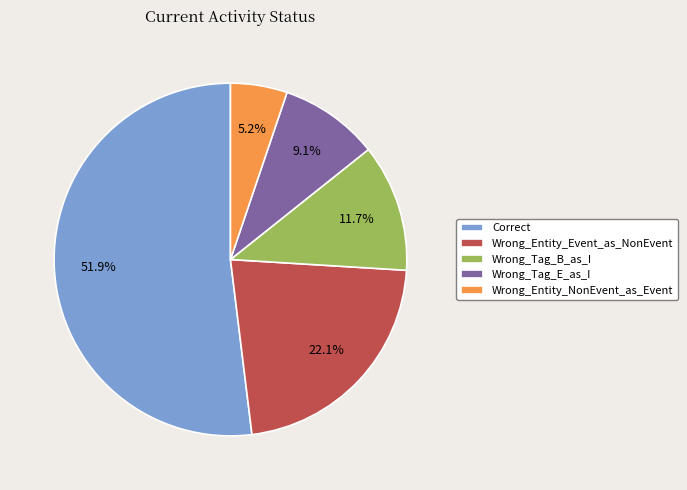

Rank the categories by value from highest to lowest.

Correct, Wrong_Entity_Event_as_NonEvent, Wrong_Tag_B_as_I, Wrong_Tag_E_as_I, Wrong_Entity_NonEvent_as_Event